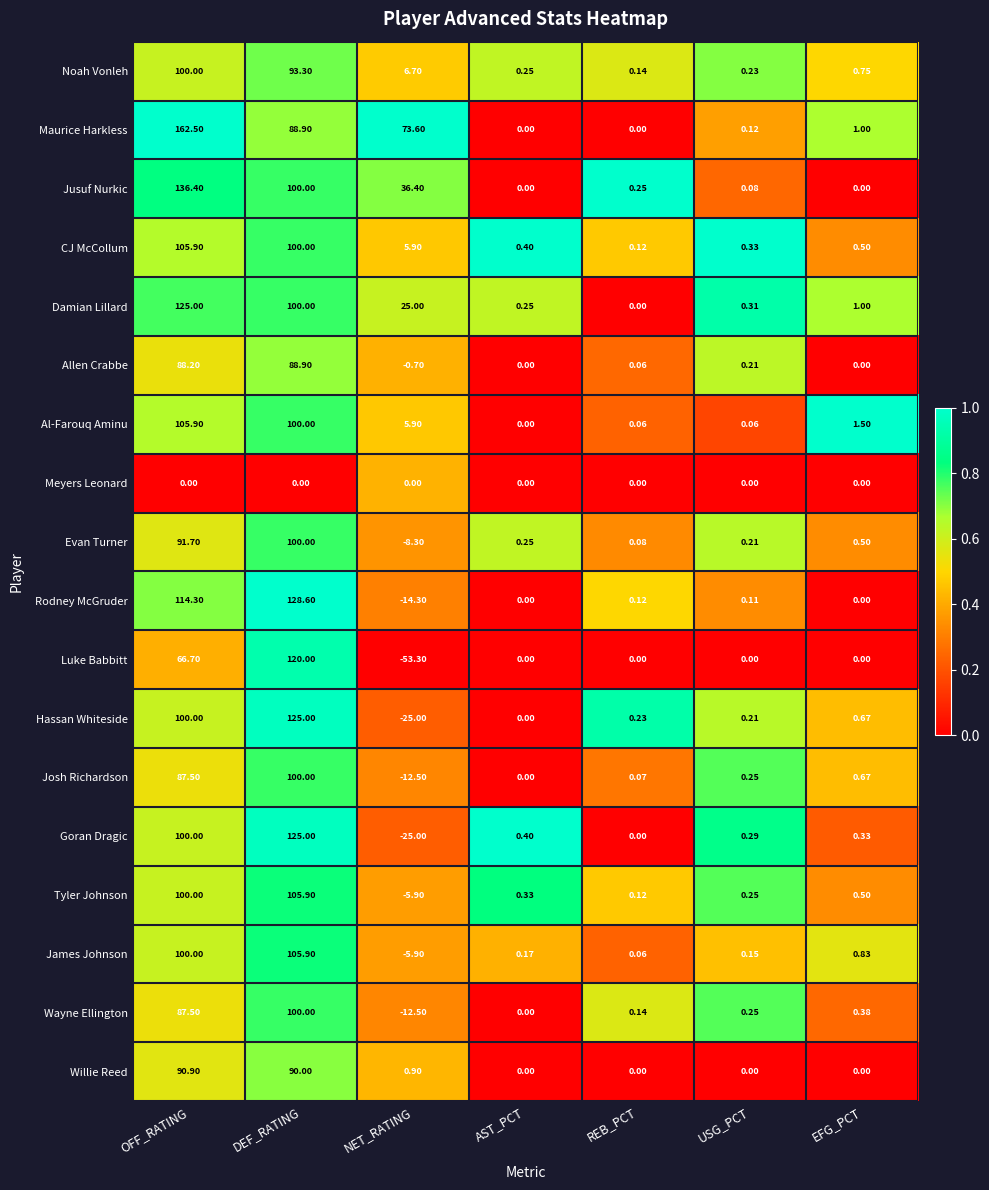

At which label is Hassan Whiteside closest to 50?

EFG_PCT